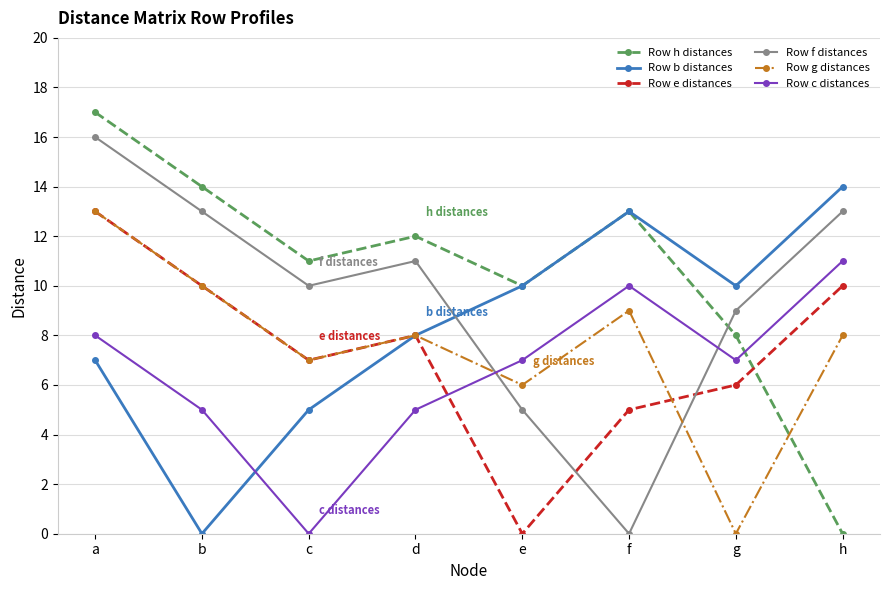

What is the value of the Row h distances point at the 2nd from the left?

14